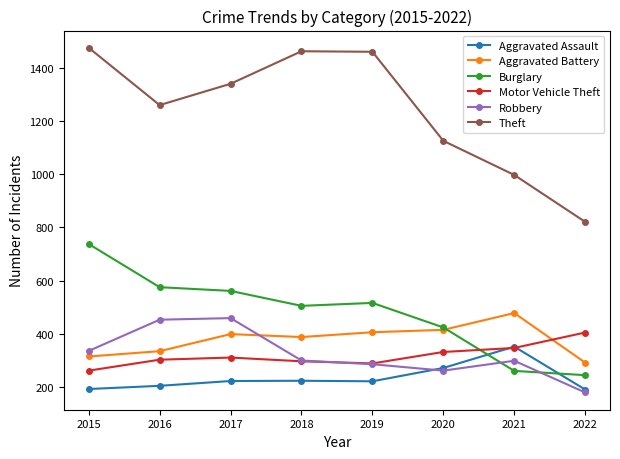

Does the chart have visible grid lines?

No